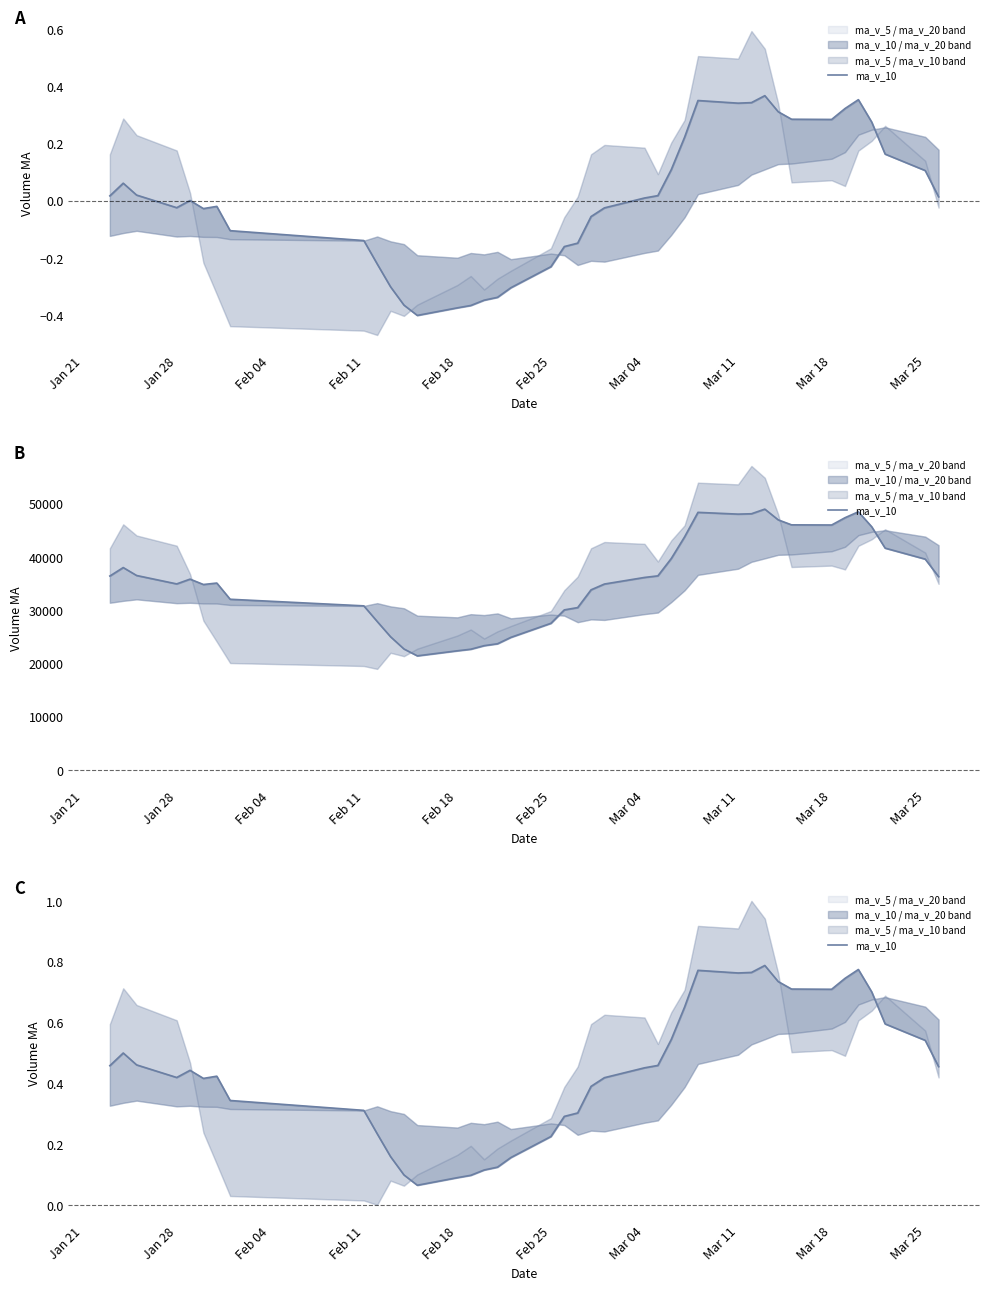

What is the difference between the second highest and minimum values?

0.7